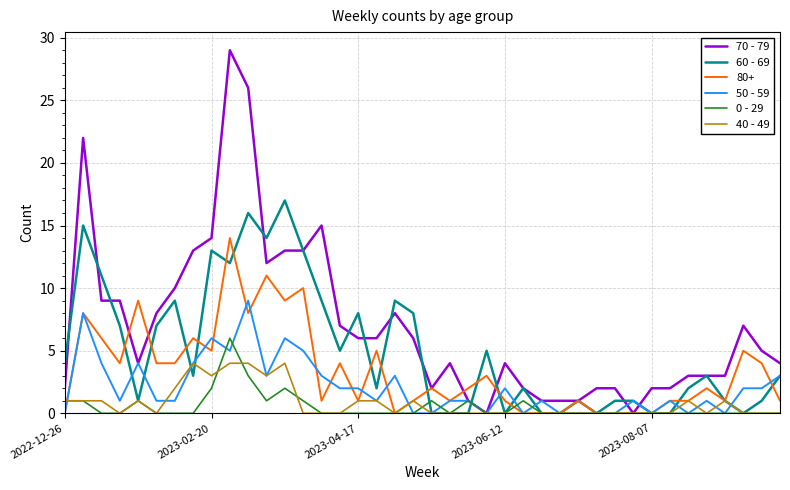

What is the greatest value displayed?

29